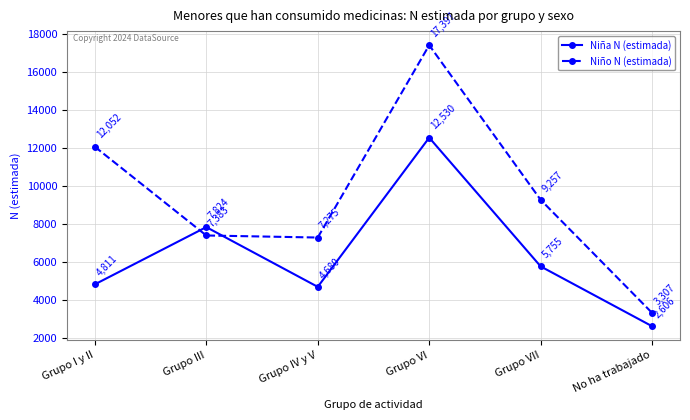

The Niña N (estimada) series shows 1221 at No ha trabajado. True or false?

False